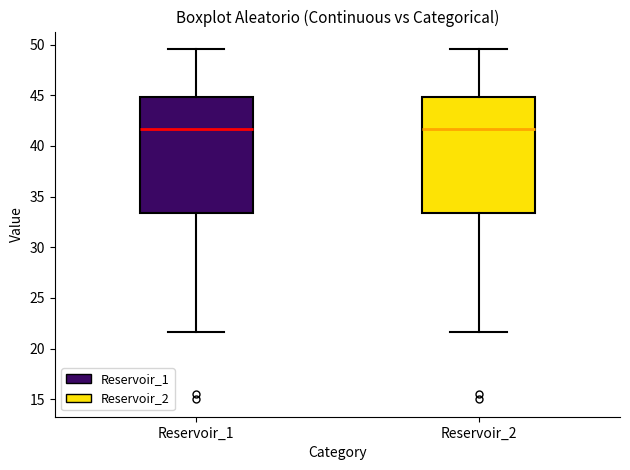

Where does the upper whisker of the box for Reservoir_2 end on the y-axis? The values are not printed on the chart, so give them approximately, as read against the axis.

49.5